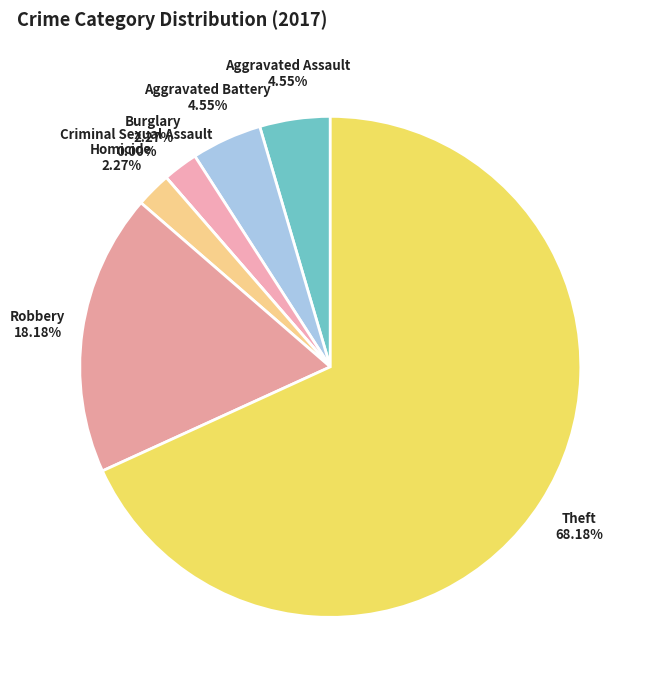

Is Theft the majority of the pie?

Yes